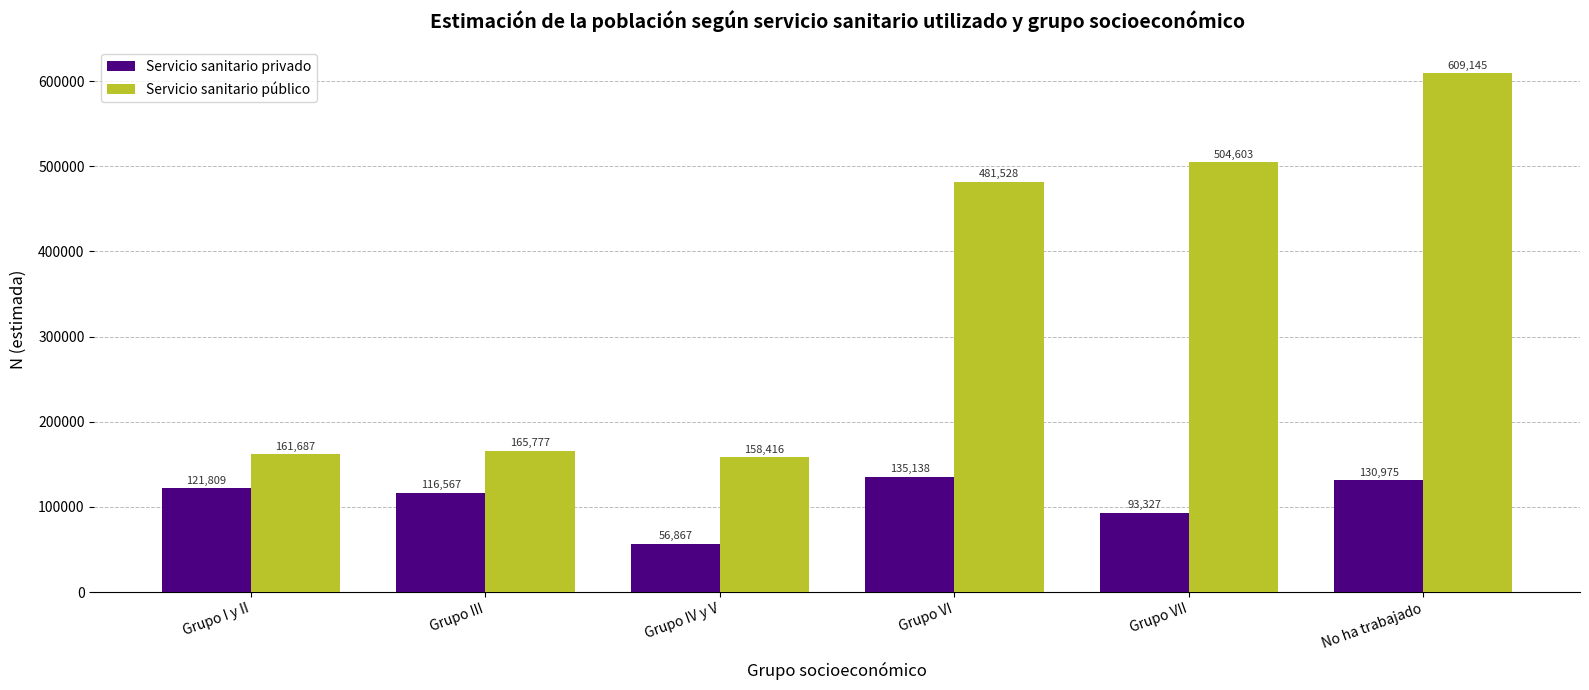

What is the label of the 3rd bar from the right?

Grupo VI